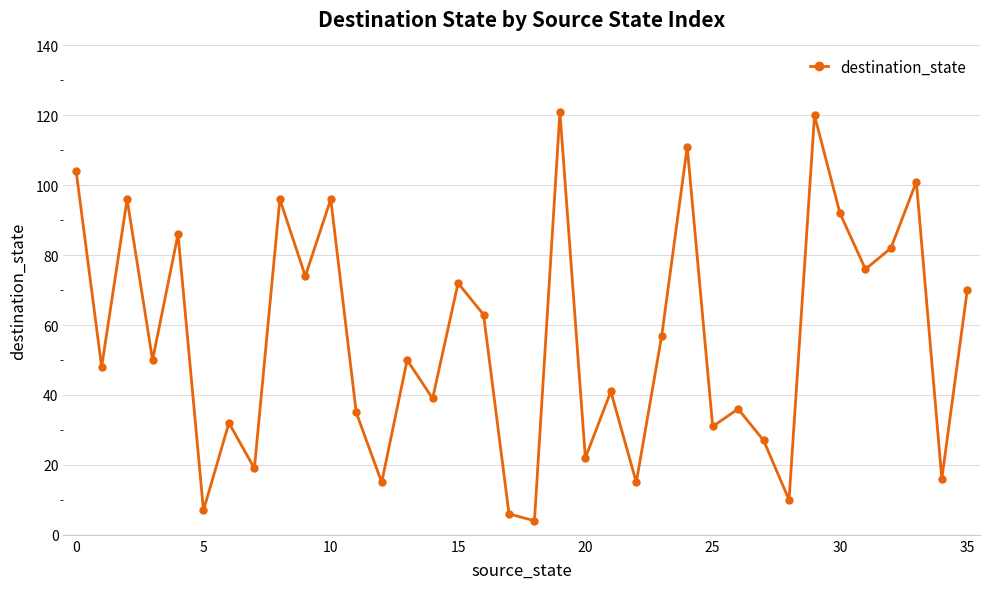

True or false: there are more than 1 points higher than both neighbors.

True